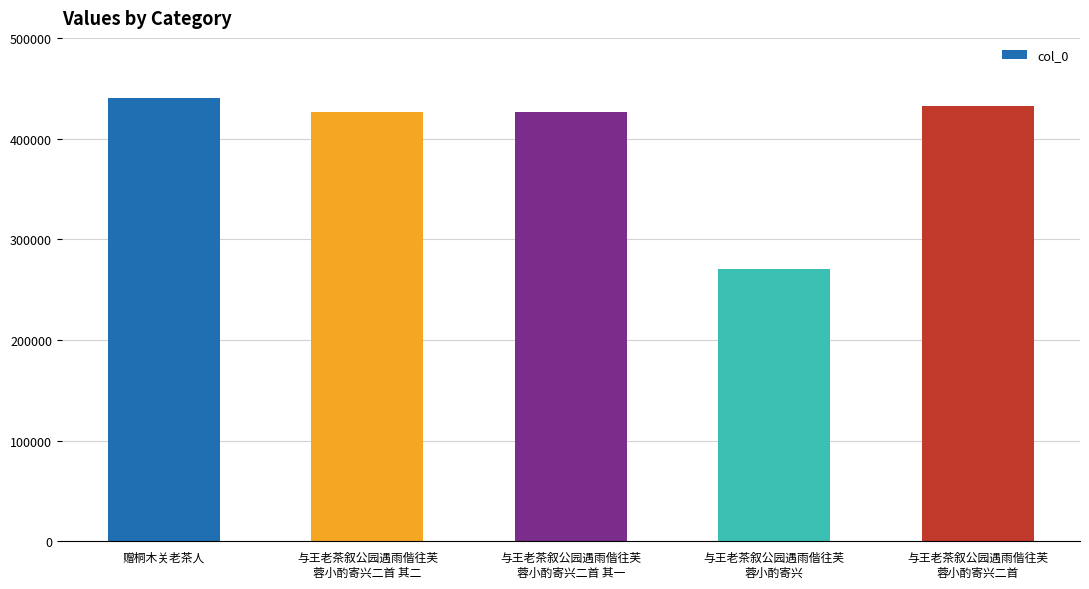

What is the greatest value displayed?

440032